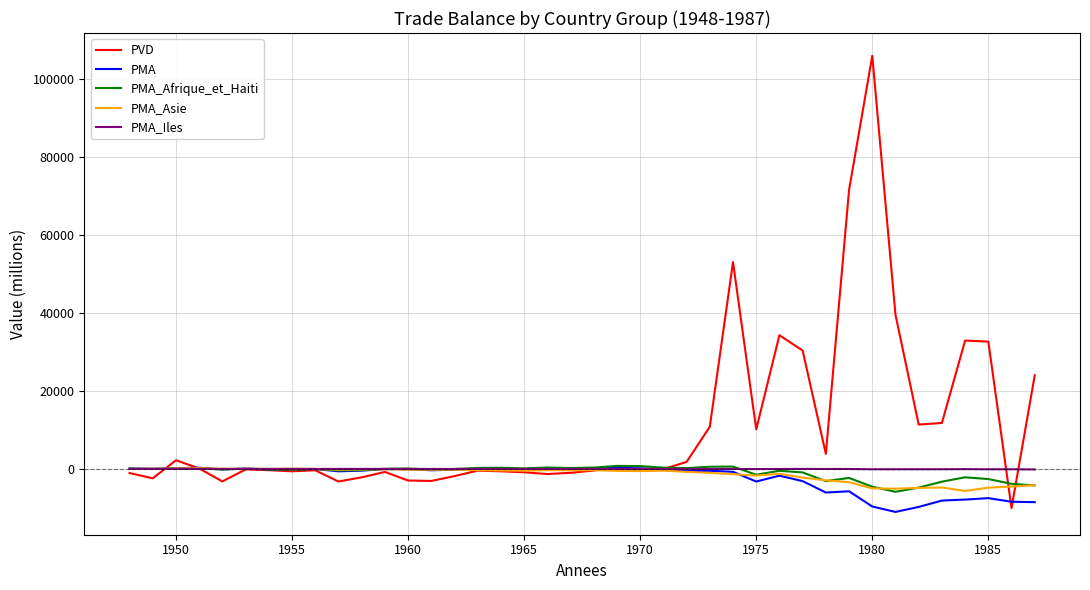

What is the highest value of the PMA series?

306.7